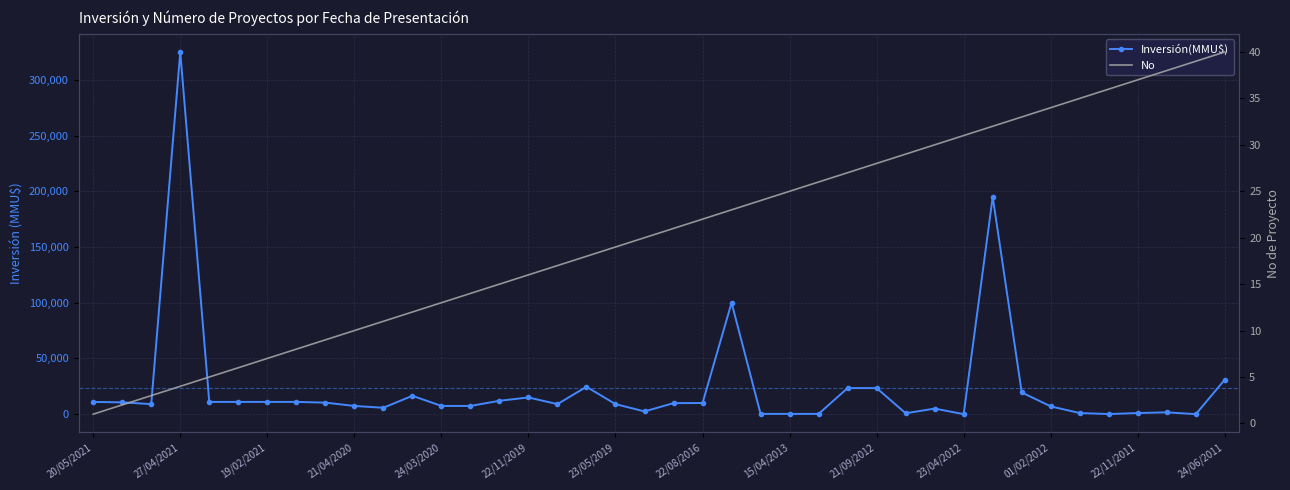

What is the value of the Inversión(MMU$) point at the 38th from the left?

1650